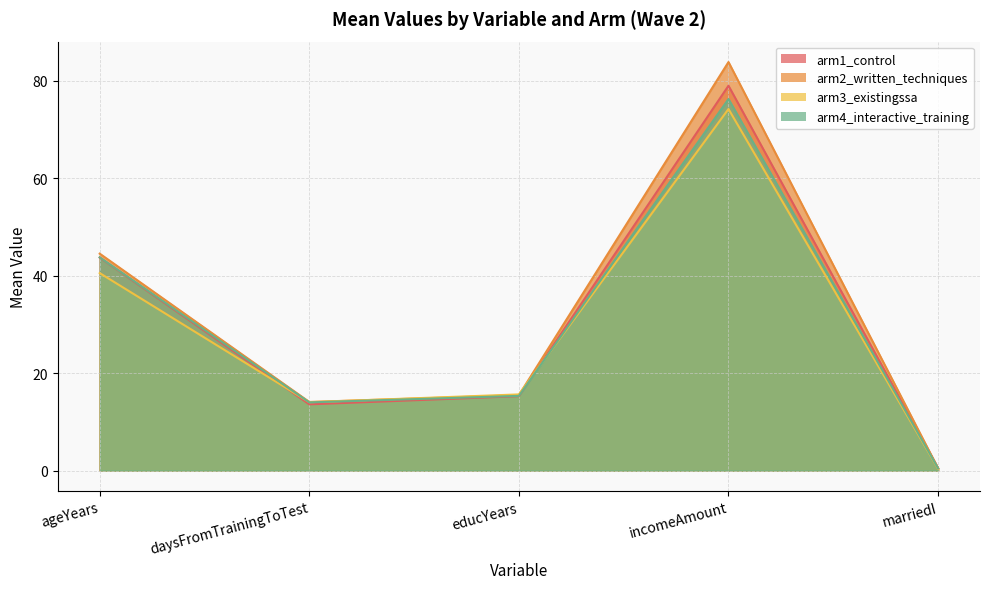

How many interior local valleys does the arm3_existingssa series have?

1